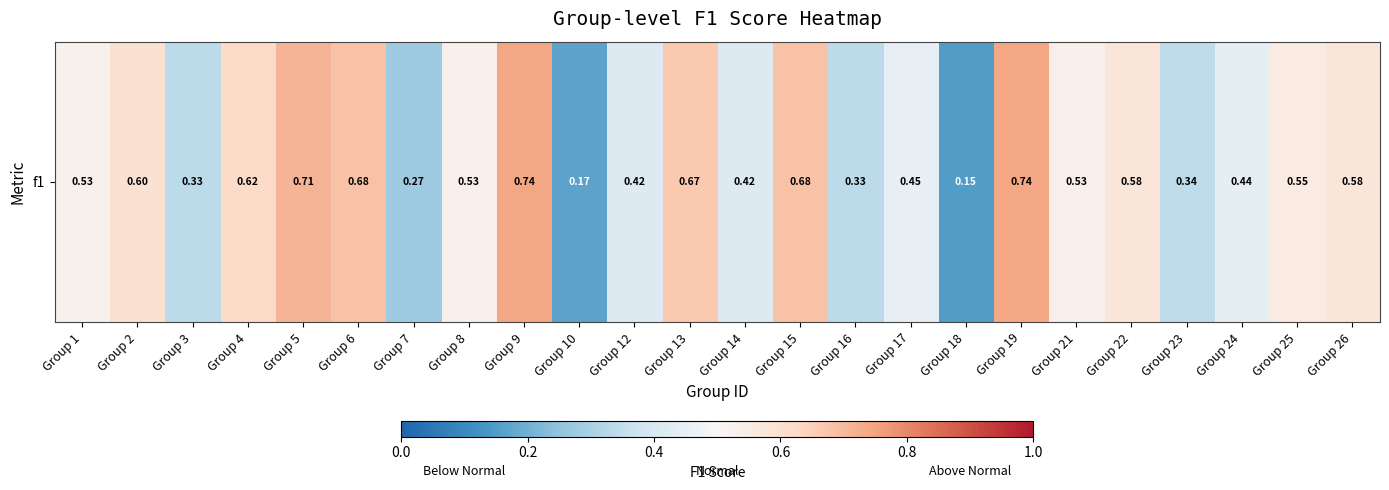

Reading right to left, extract all data points from this chart.

0.6	0.6	0.4	0.3	0.6	0.5	0.7	0.1	0.5	0.3	0.7	0.4	0.7	0.4	0.2	0.7	0.5	0.3	0.7	0.7	0.6	0.3	0.6	0.5